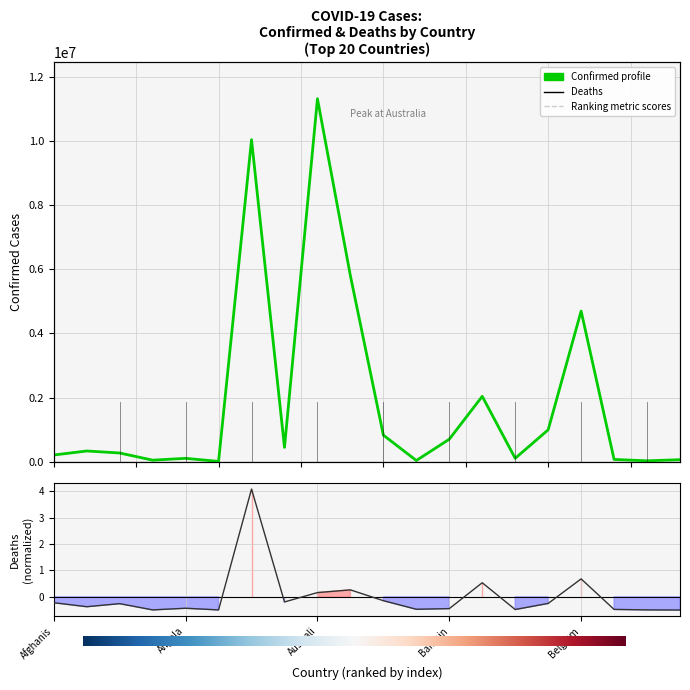

Is this an area chart (filled region under the line)?

No